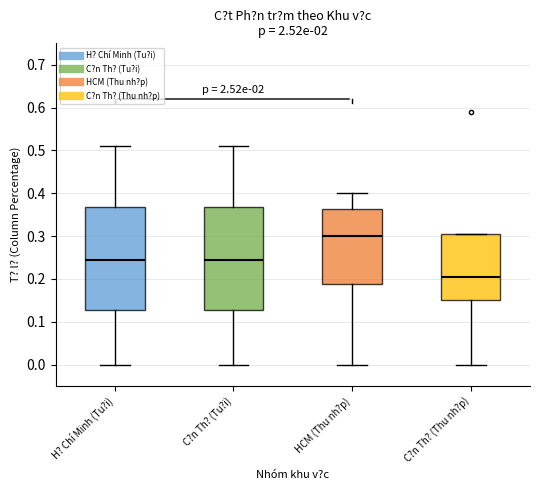

Reading left to right, transcribe this box plot: for each box, give where its median line is, the range the box spans, and where its two whiskers end, as read against the y-axis. The values are not printed on the chart, so give them approximately, as read against the axis.

H? Chí Minh (Tu?i): median 0.25, box 0.13 to 0.37, whiskers 0.00 to 0.51
C?n Th? (Tu?i): median 0.25, box 0.13 to 0.37, whiskers 0.00 to 0.51
HCM (Thu nh?p): median 0.30, box 0.19 to 0.36, whiskers 0.00 to 0.40
C?n Th? (Thu nh?p): median 0.21, box 0.15 to 0.31, whiskers 0.00 to 0.31